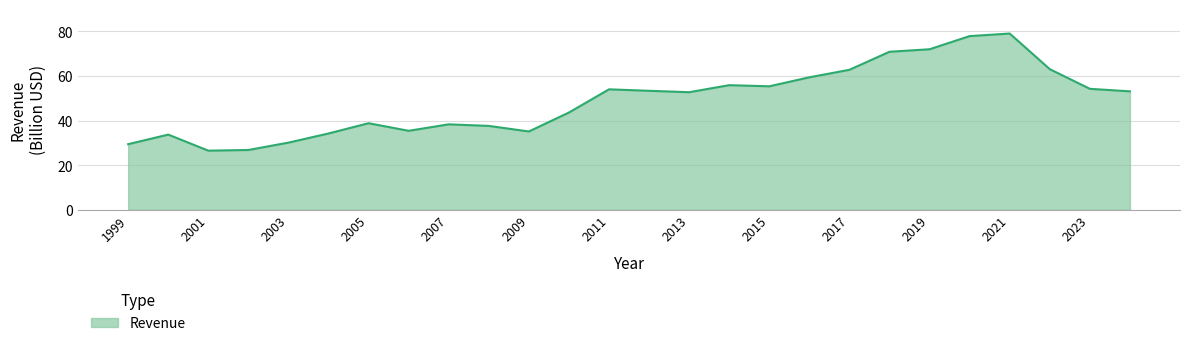

What is the smallest value displayed?

26.5